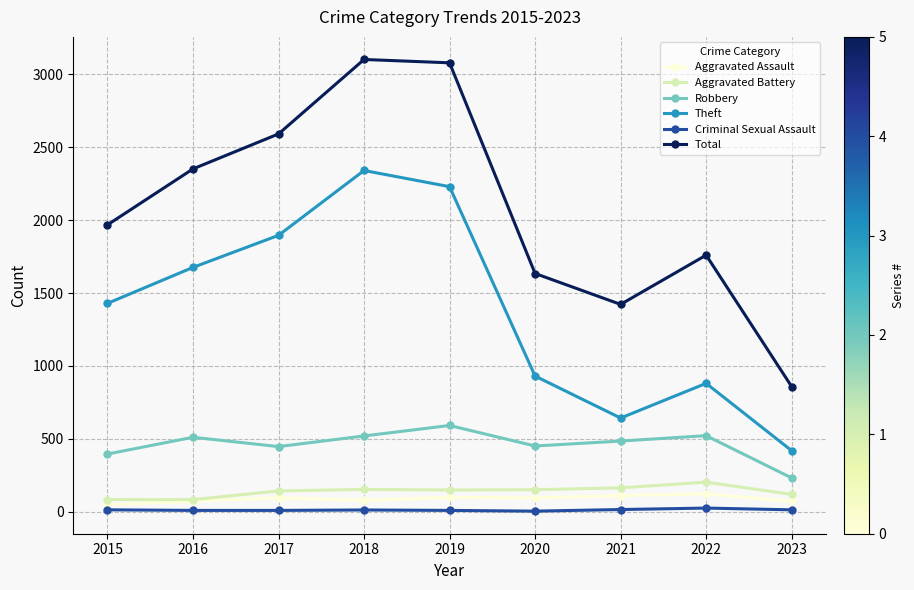

Which series has the widest spread of values?

Total